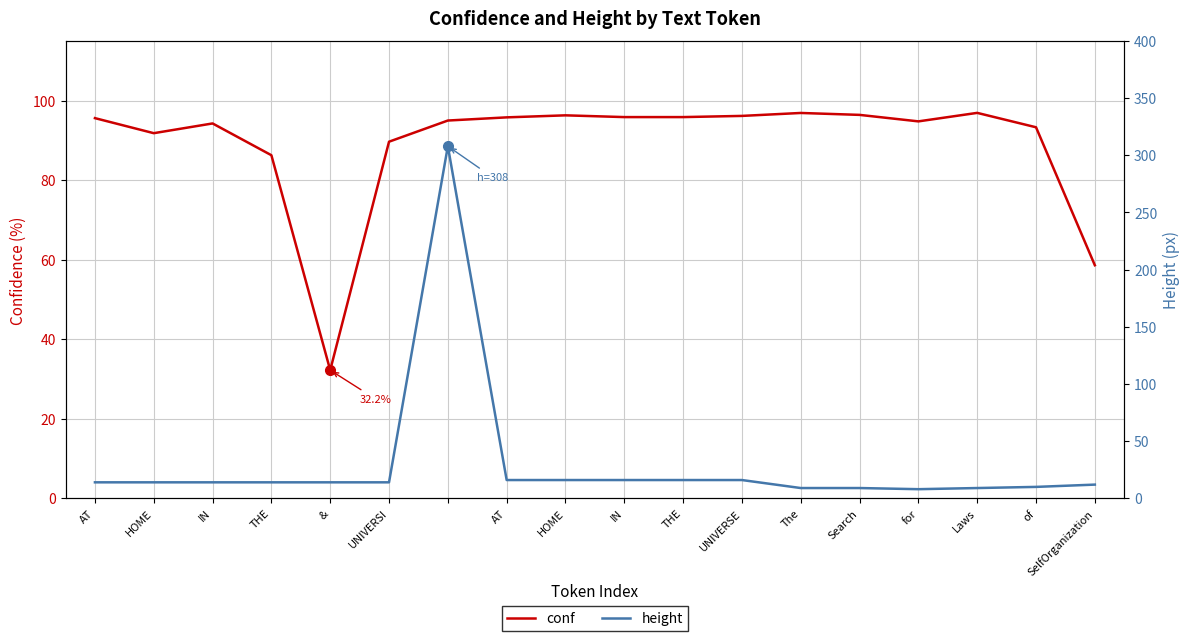

What is the sum of the height values at IN and for?

22.0